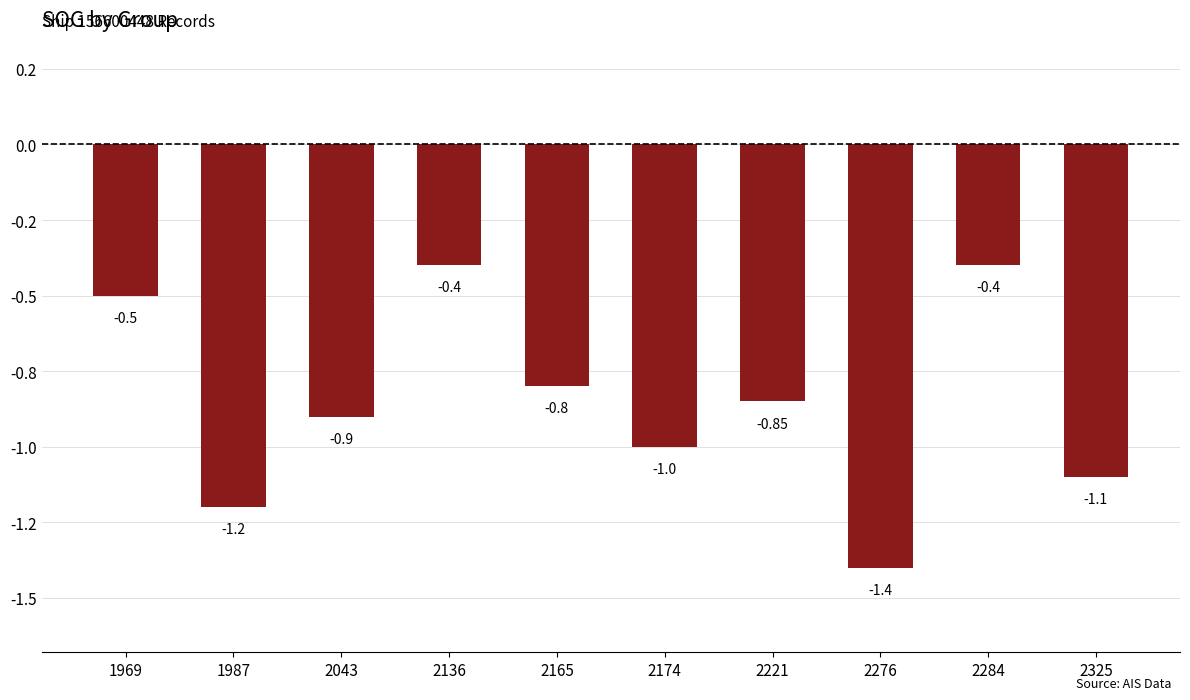

Does the chart contain any negative values?

Yes